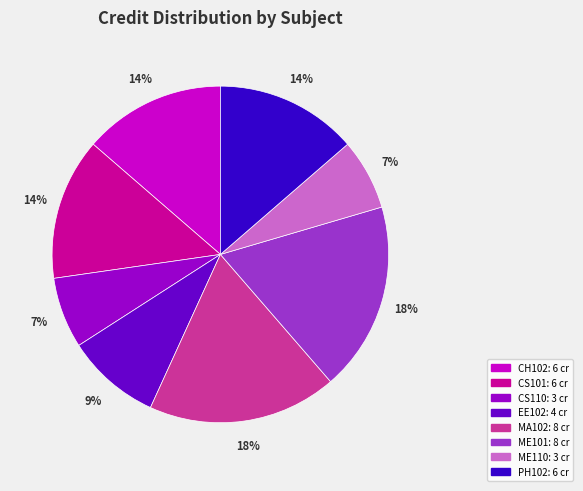

Does any single category account for the majority?

No